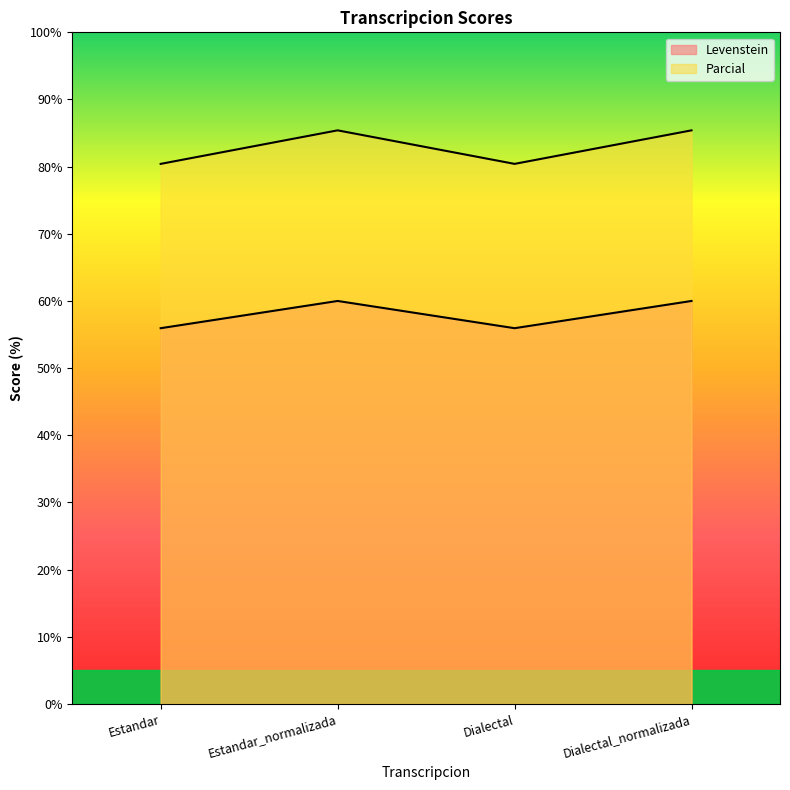

Reading left to right, transcribe all the data shown in this chart.

Levenstein: 55.9	60.0	55.9	60.0
Parcial: 80.4	85.4	80.4	85.4